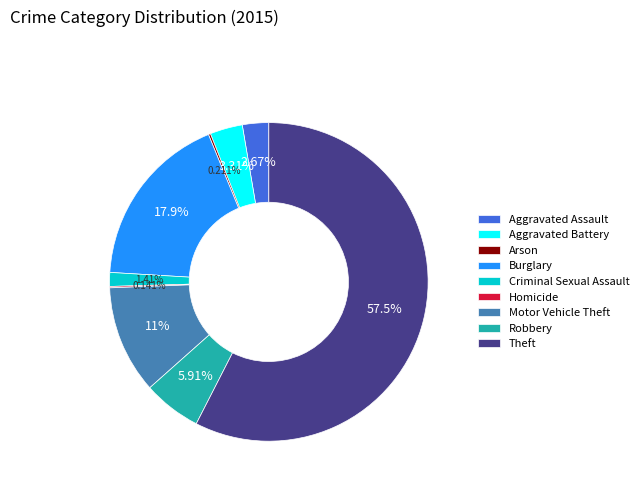

What is the largest slice in the pie chart?

Theft